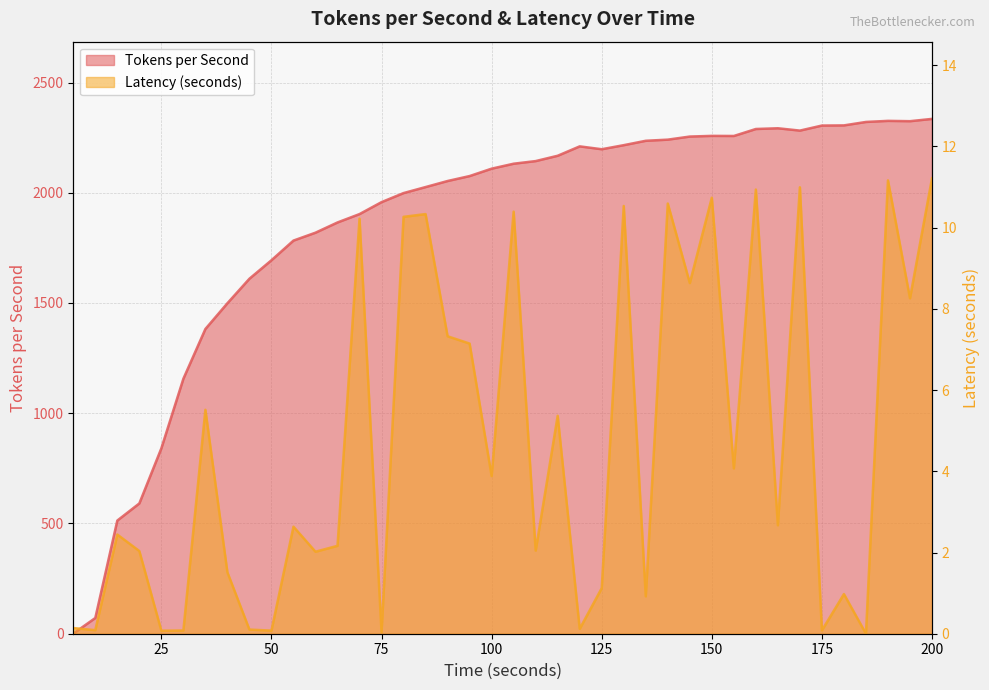

At which category does the chart reach its minimum across all series?

185